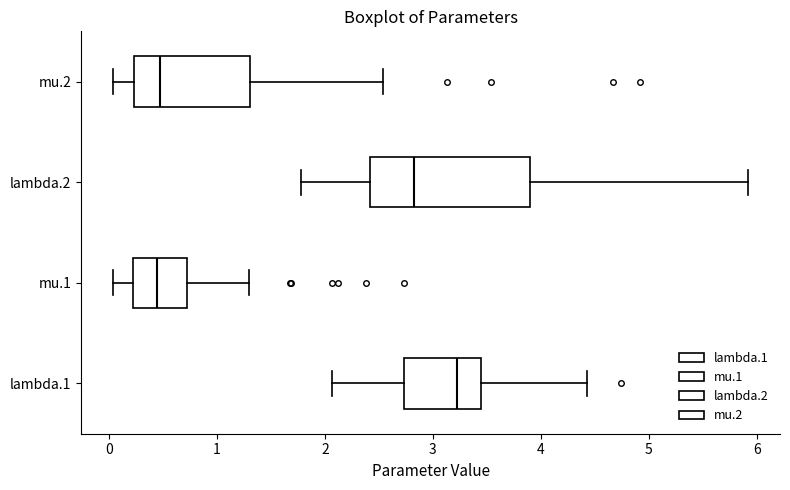

Where does the right whisker of the box for mu.2 end on the x-axis? The values are not printed on the chart, so give them approximately, as read against the axis.

2.5